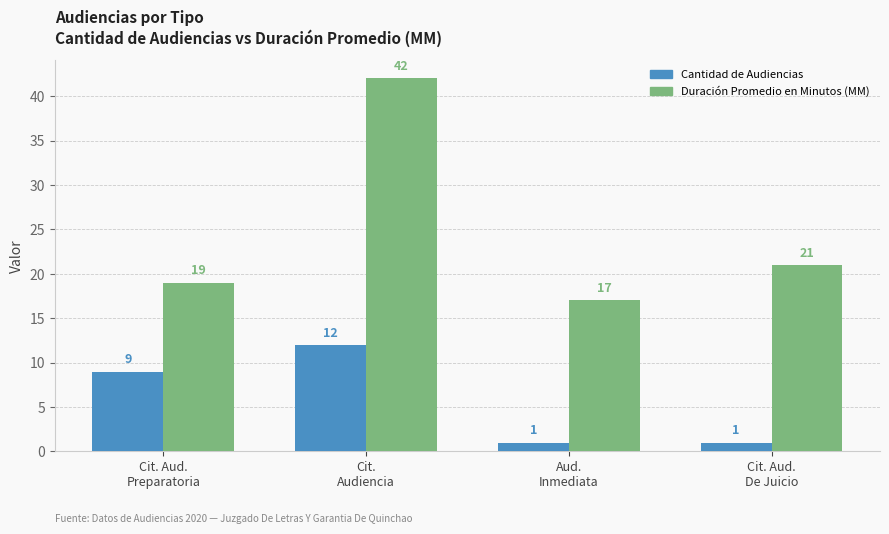

The value of Duración Promedio en Minutos (MM) at Aud.
Inmediata is 17. True or false?

True